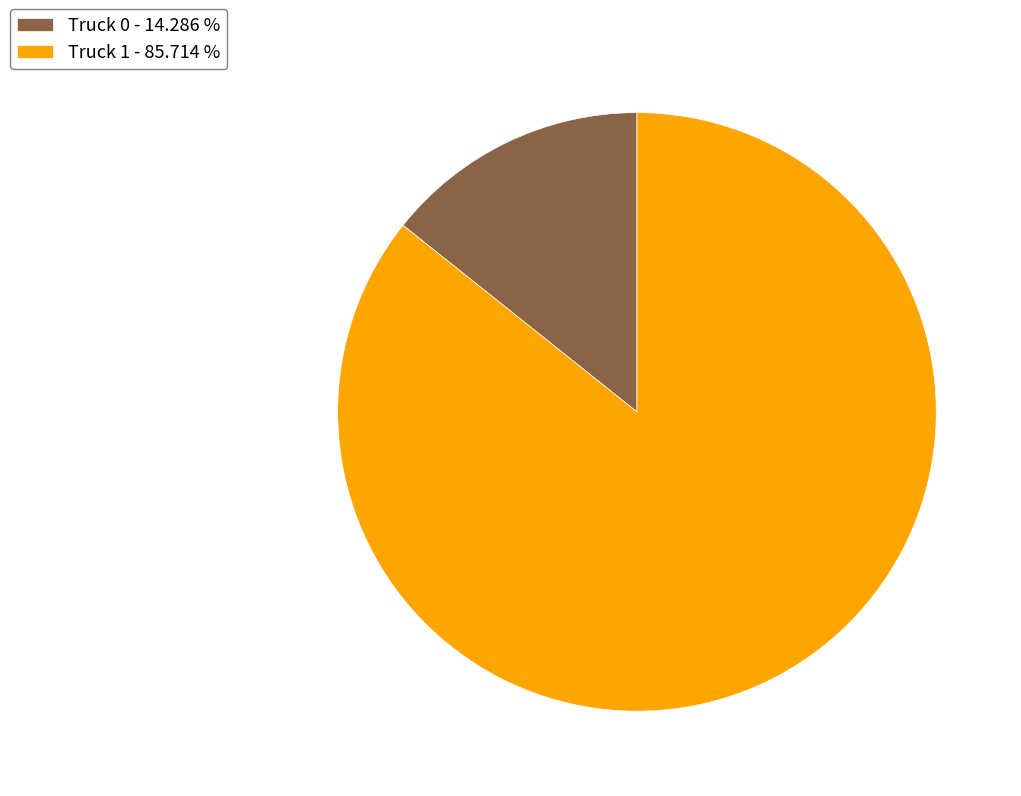

Is there any slice that represents more than half of the pie?

Yes